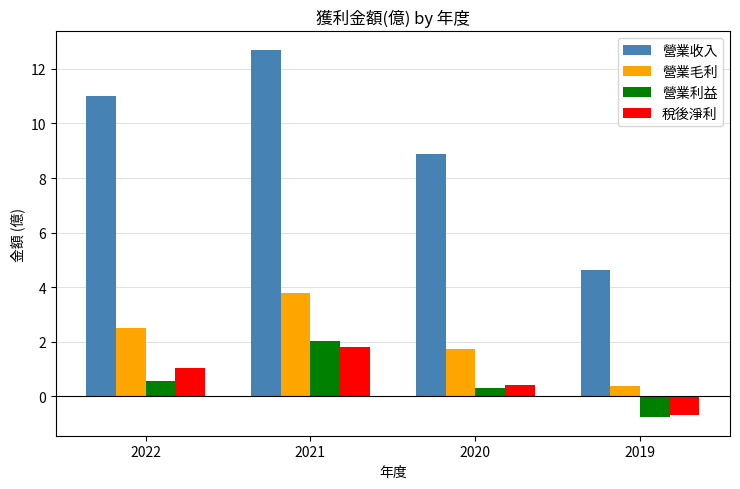

What is the difference between the maximum and minimum values in the 營業毛利 series?

3.4